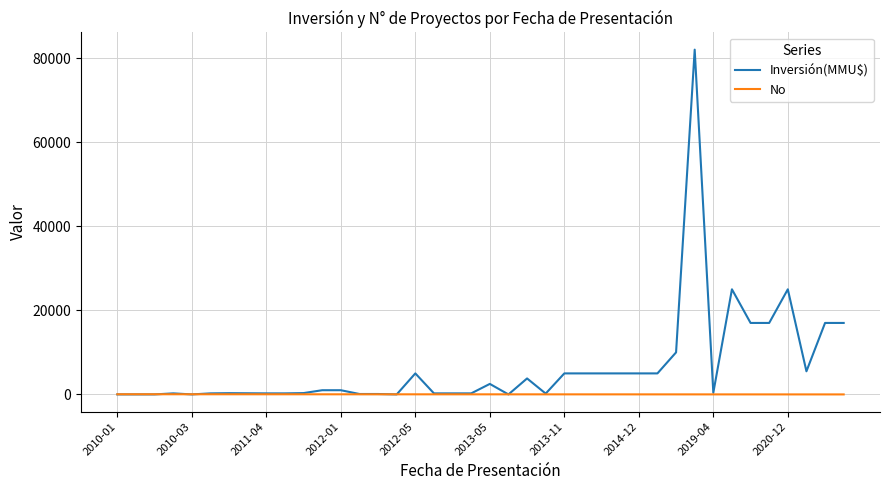

Rank the series by their maximum value, from lowest to highest.

No, Inversión(MMU$)